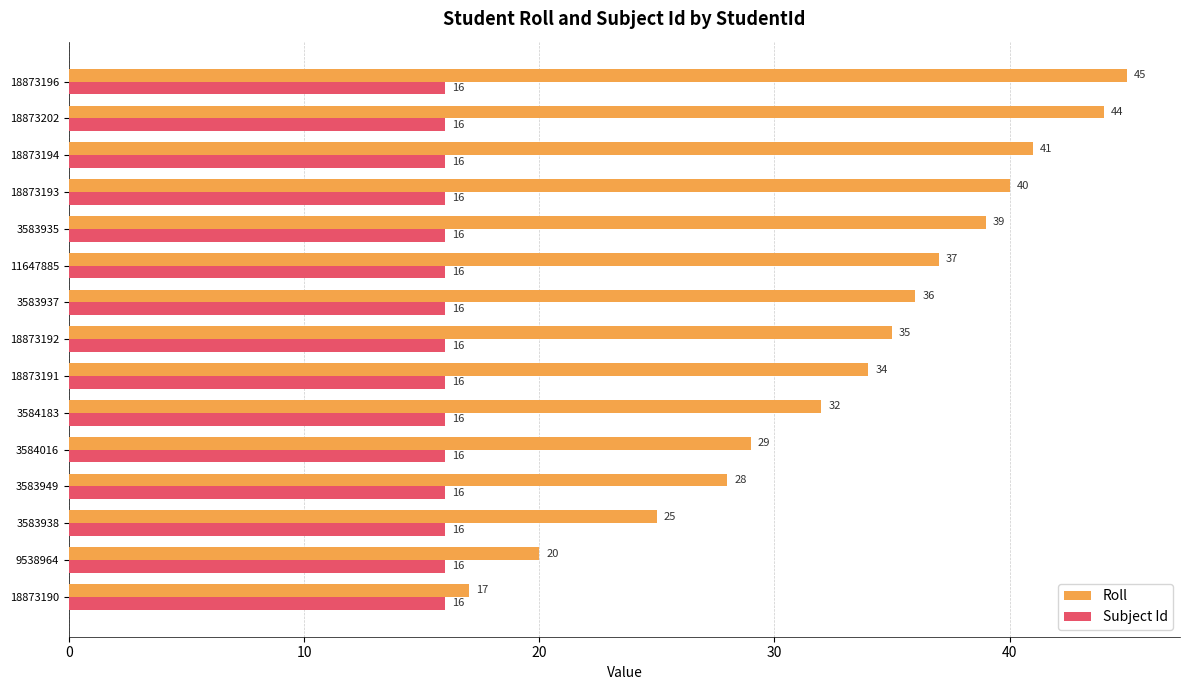

Is it true that Subject Id equals 16 at 3583938?

True